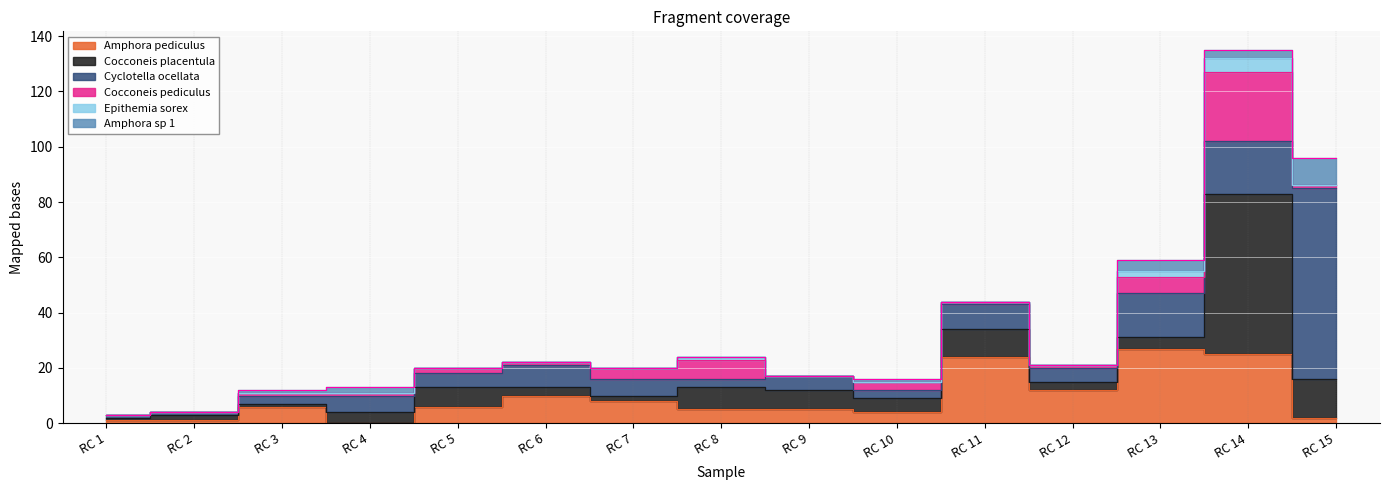

What is the greatest value displayed?

69